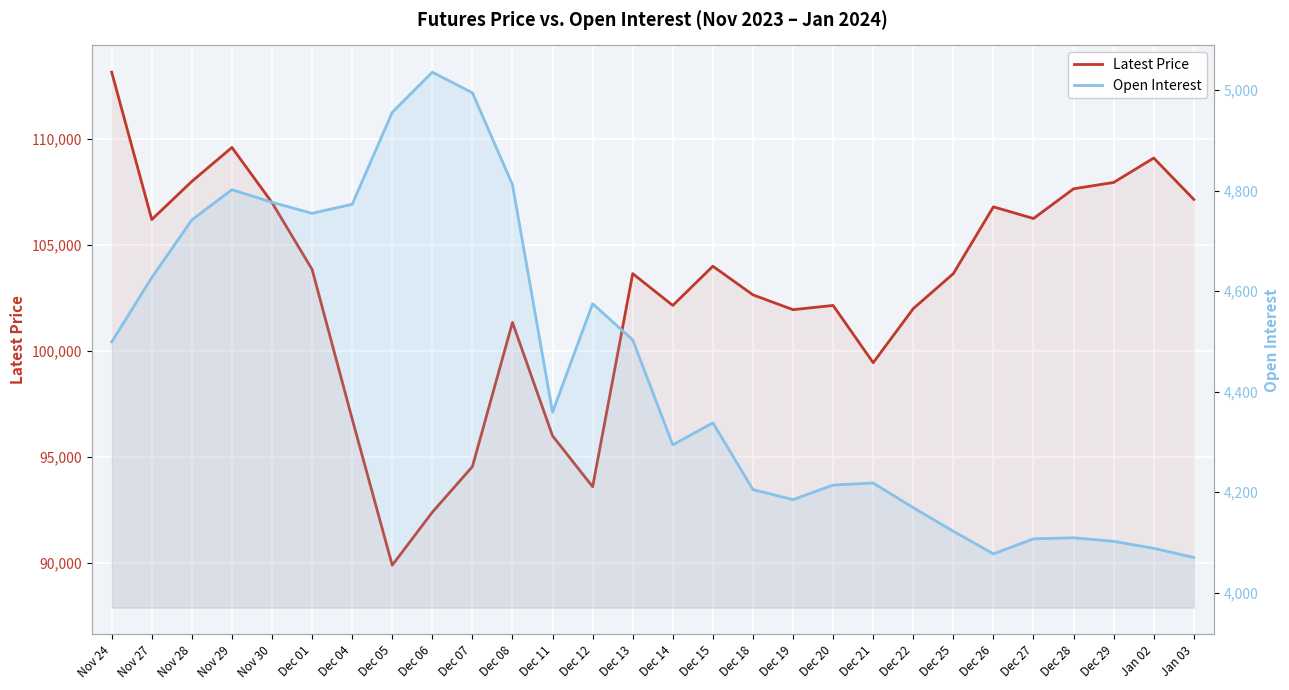

True or false: Open Interest has a value of 4359 at Dec 11.

True